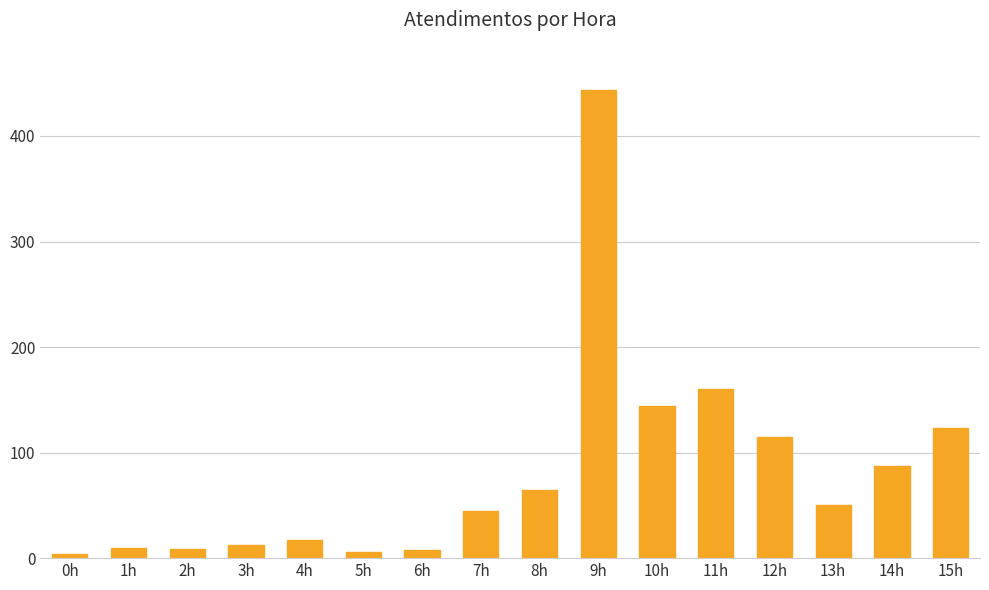

How many series are shown in this chart?

1